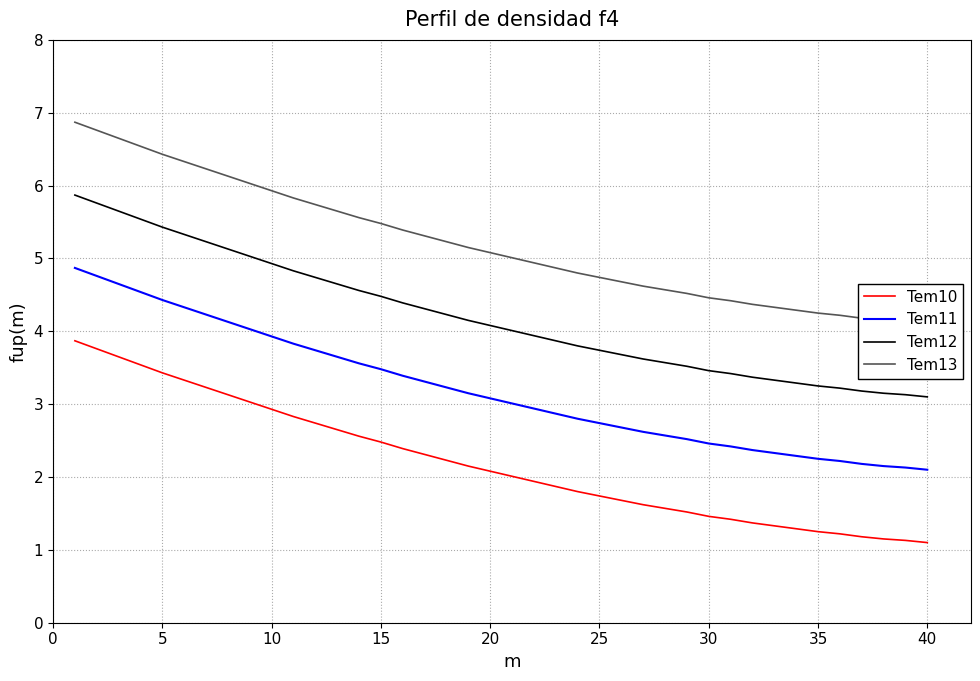

True or false: Tem11 and Tem13 intersect in this chart.

False